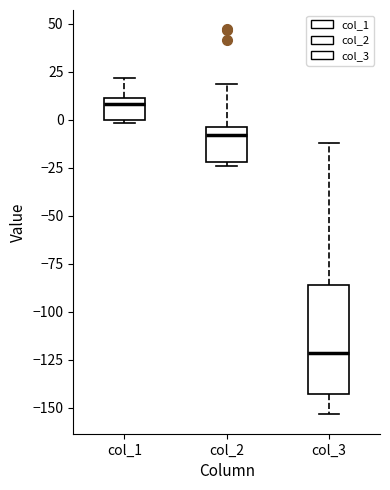

Where is the lower edge of the box for col_3 on the y-axis? The values are not printed on the chart, so give them approximately, as read against the axis.

-145